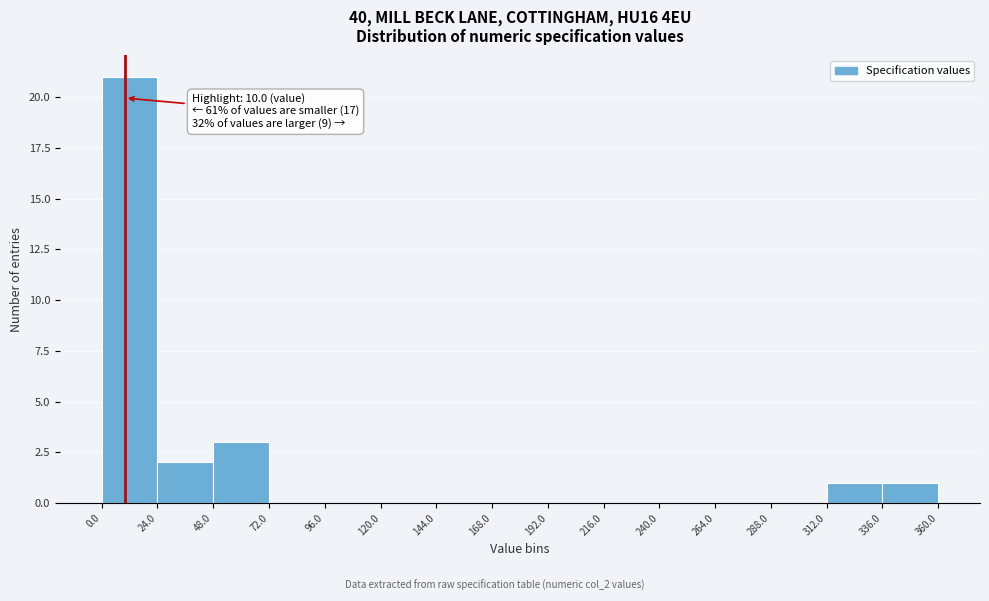

Over which range of the x-axis is the bar tallest?

0.0 to 24.0